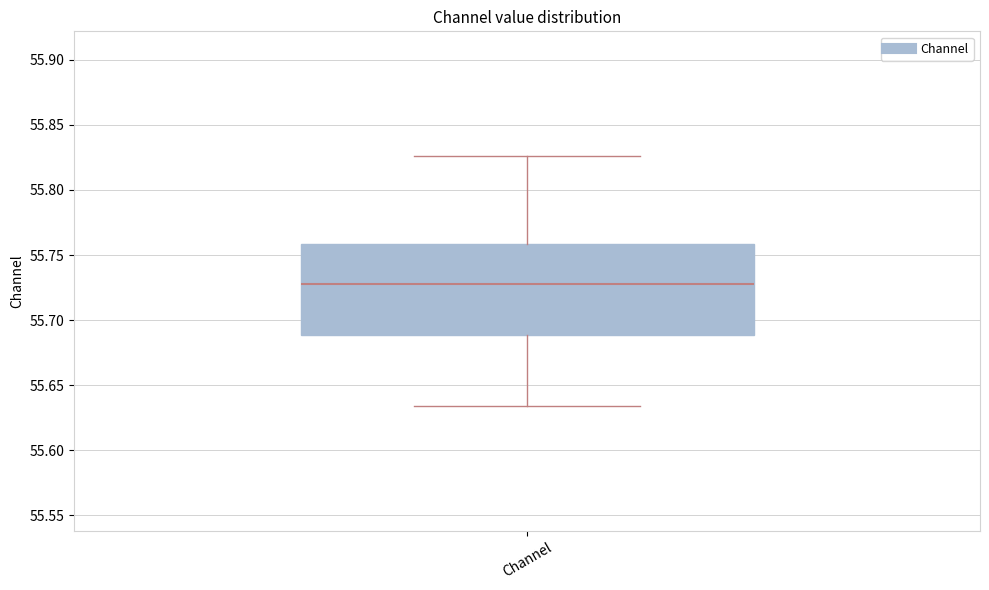

Transcribe this box plot: give where the median line is, the range the box spans, and where the two whiskers end, as read against the y-axis. The values are not printed on the chart, so give them approximately, as read against the axis.

median 55.725, box 55.690 to 55.760, whiskers 55.635 to 55.825